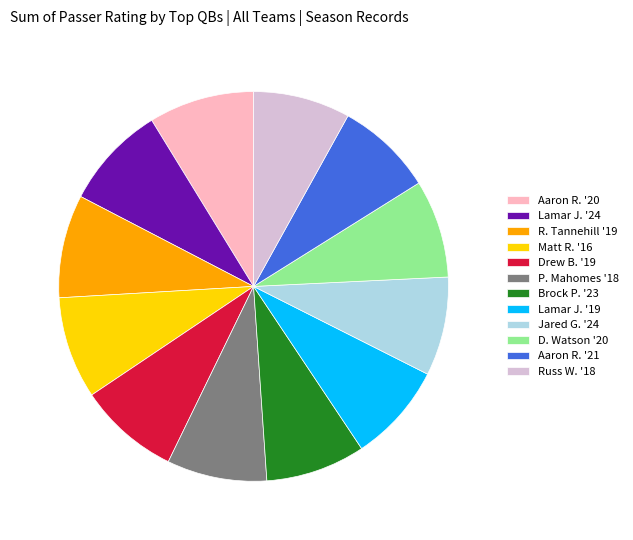

Do Russ W. '18 and Brock P. '23 together represent more than half of the pie?

No